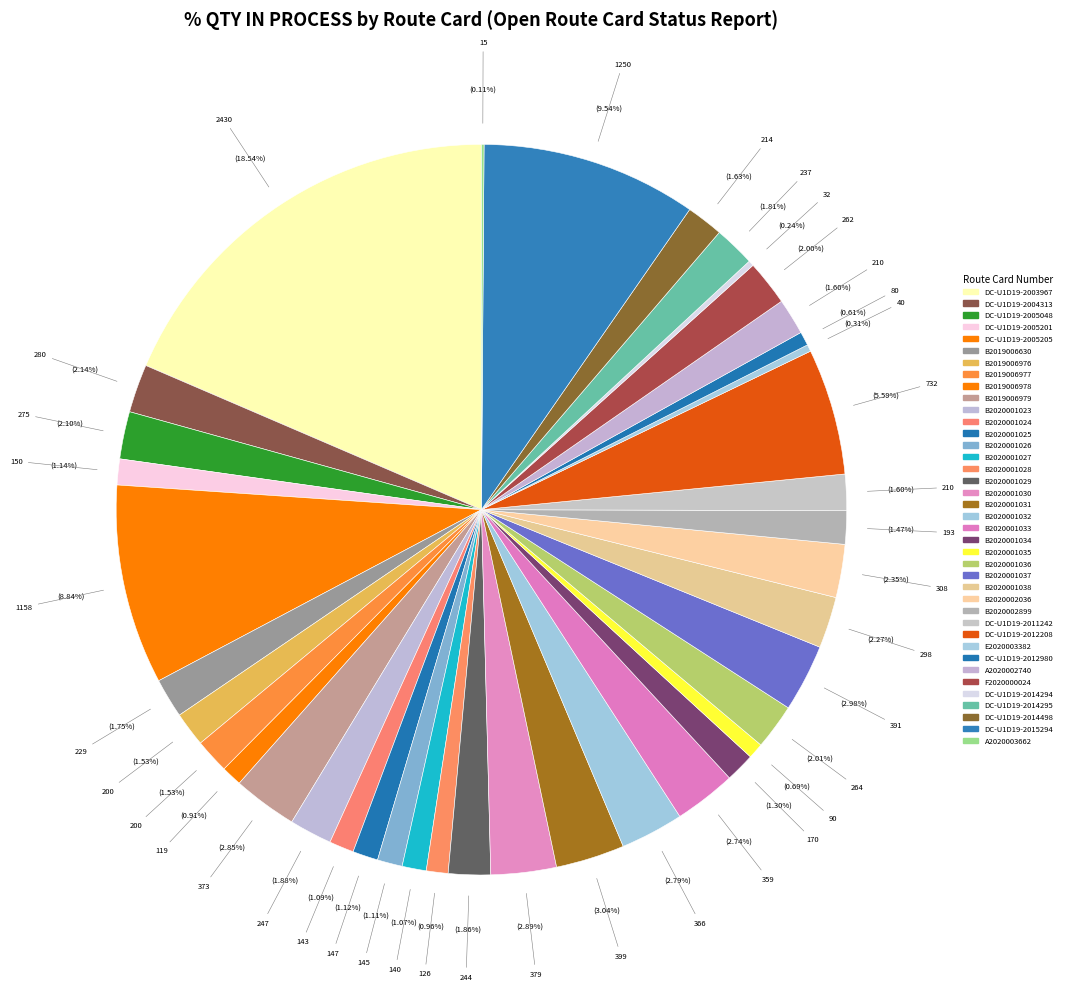

To the nearest percent, what is the average slice percentage?

3%